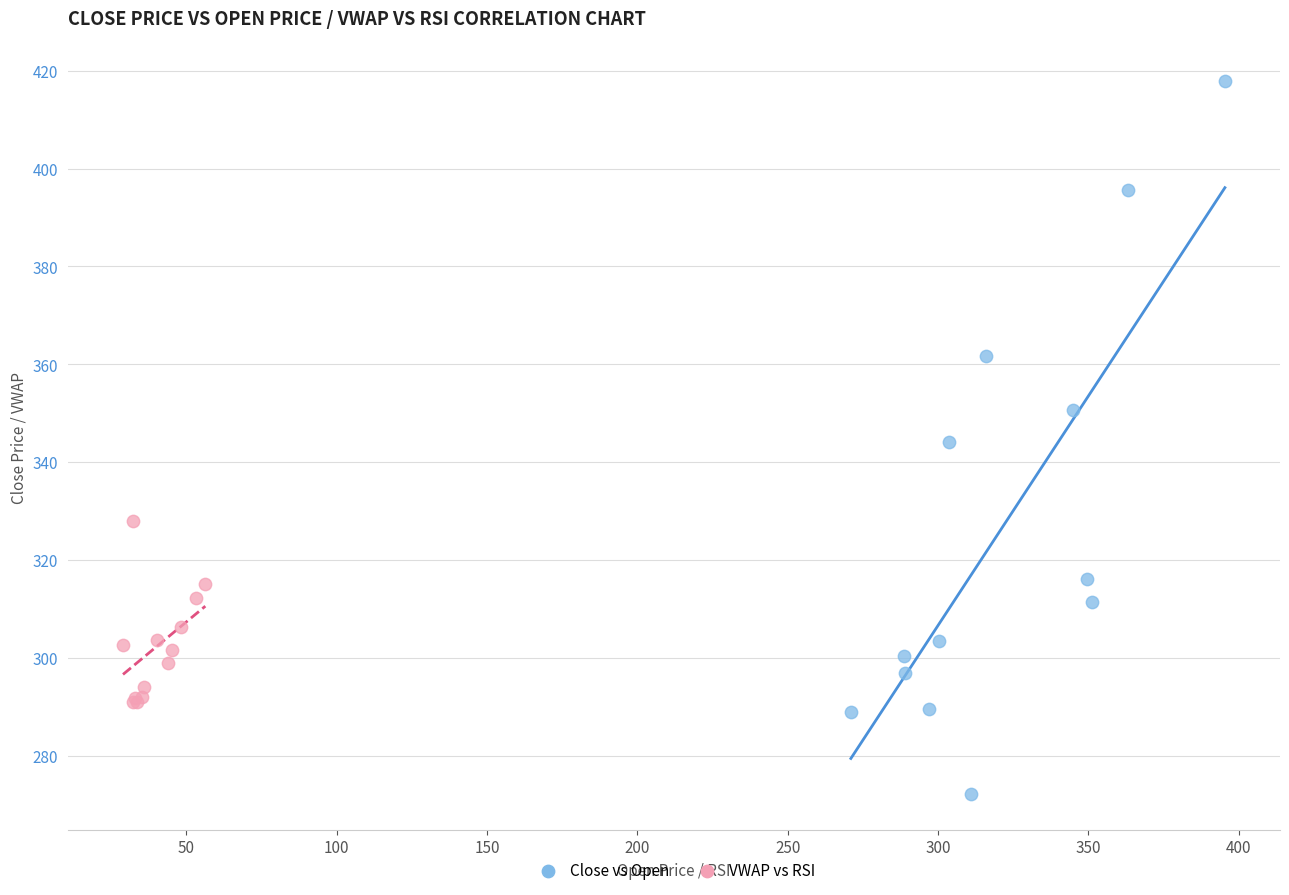

Which series reaches the maximum Y coordinate?

Close vs Open